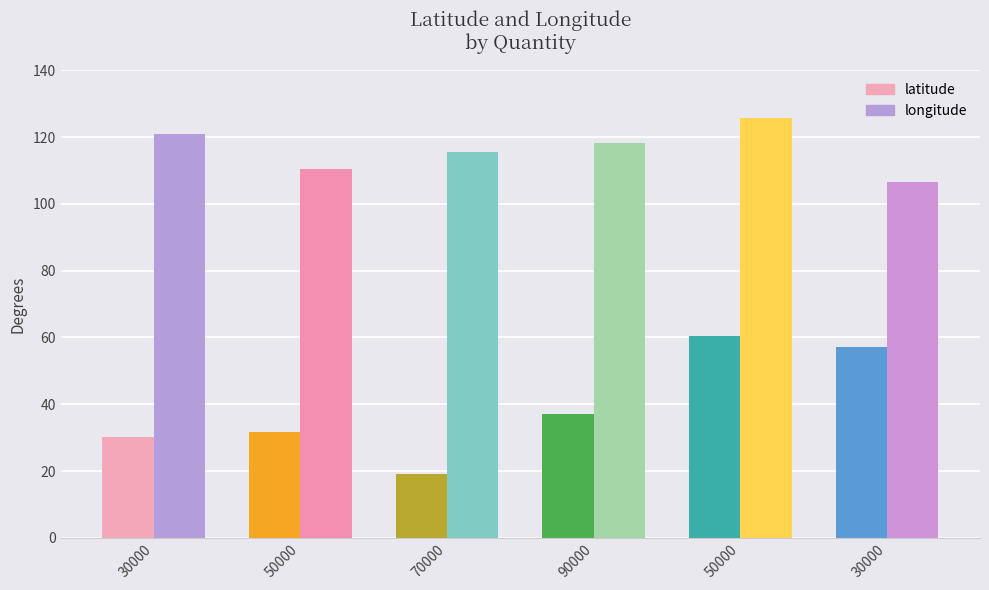

The value of latitude at 90000 is 37.2. True or false?

True